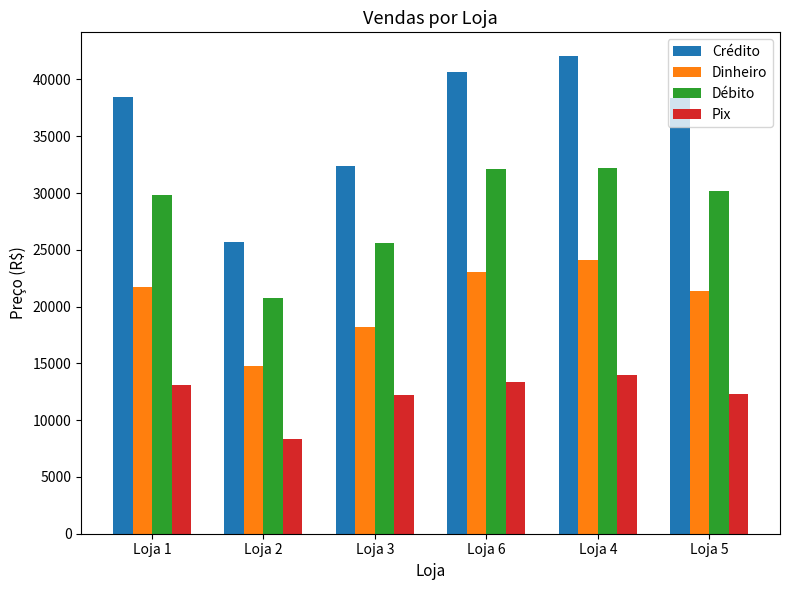

How many data points in Crédito are less than 38464?

3